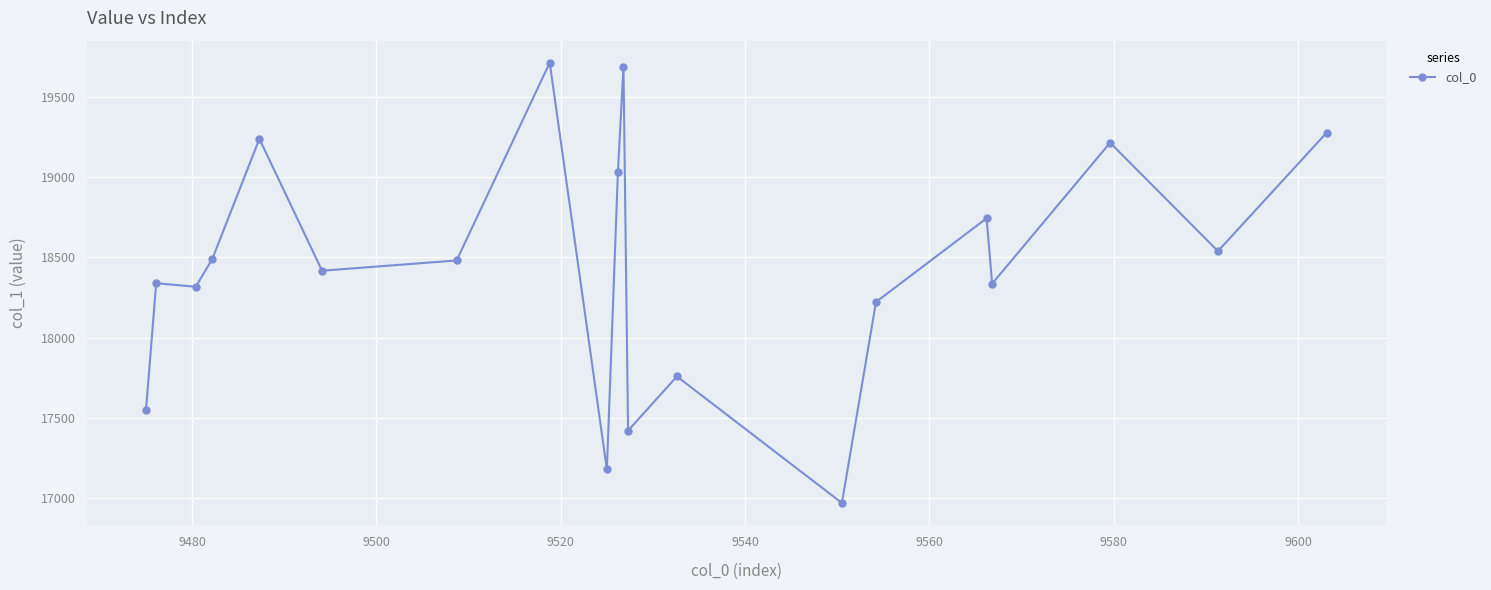

What is the minimum value shown in the chart?

16969